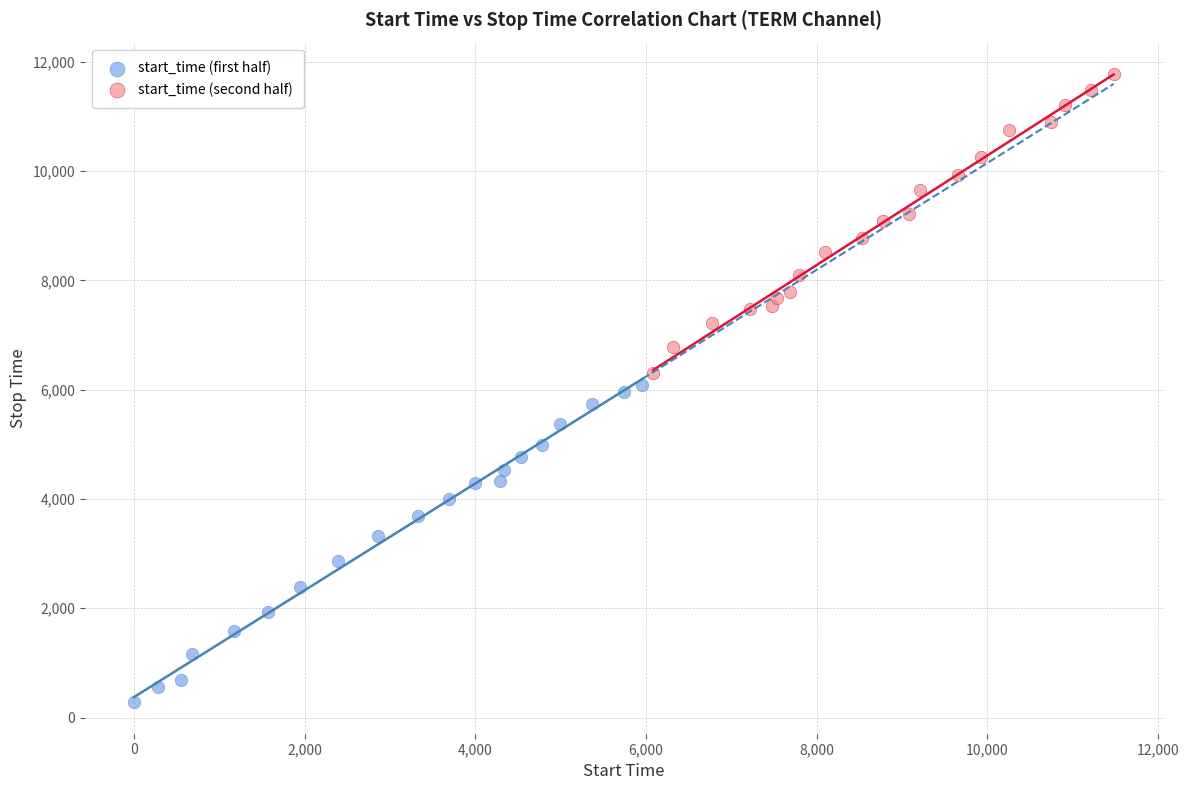

What are all the series names shown in the legend?

start_time (first half), start_time (second half)